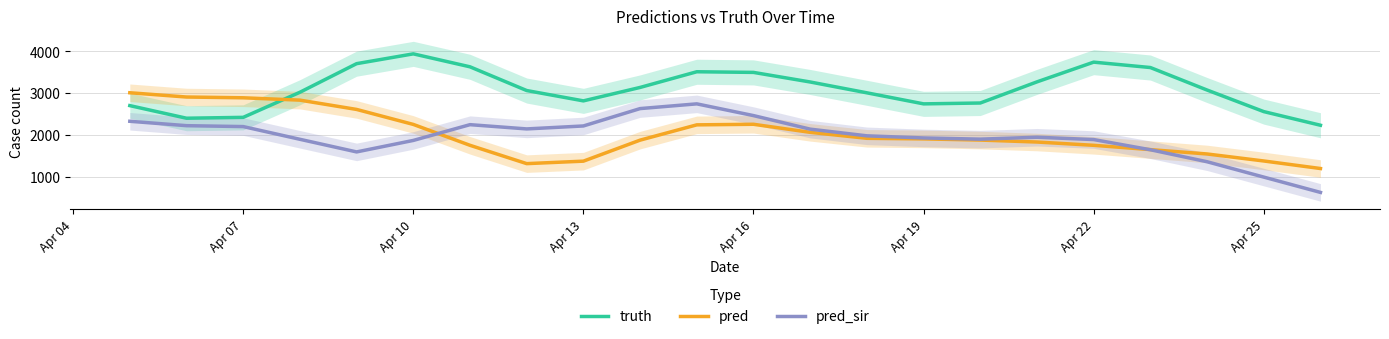

Does the chart have visible grid lines?

Yes